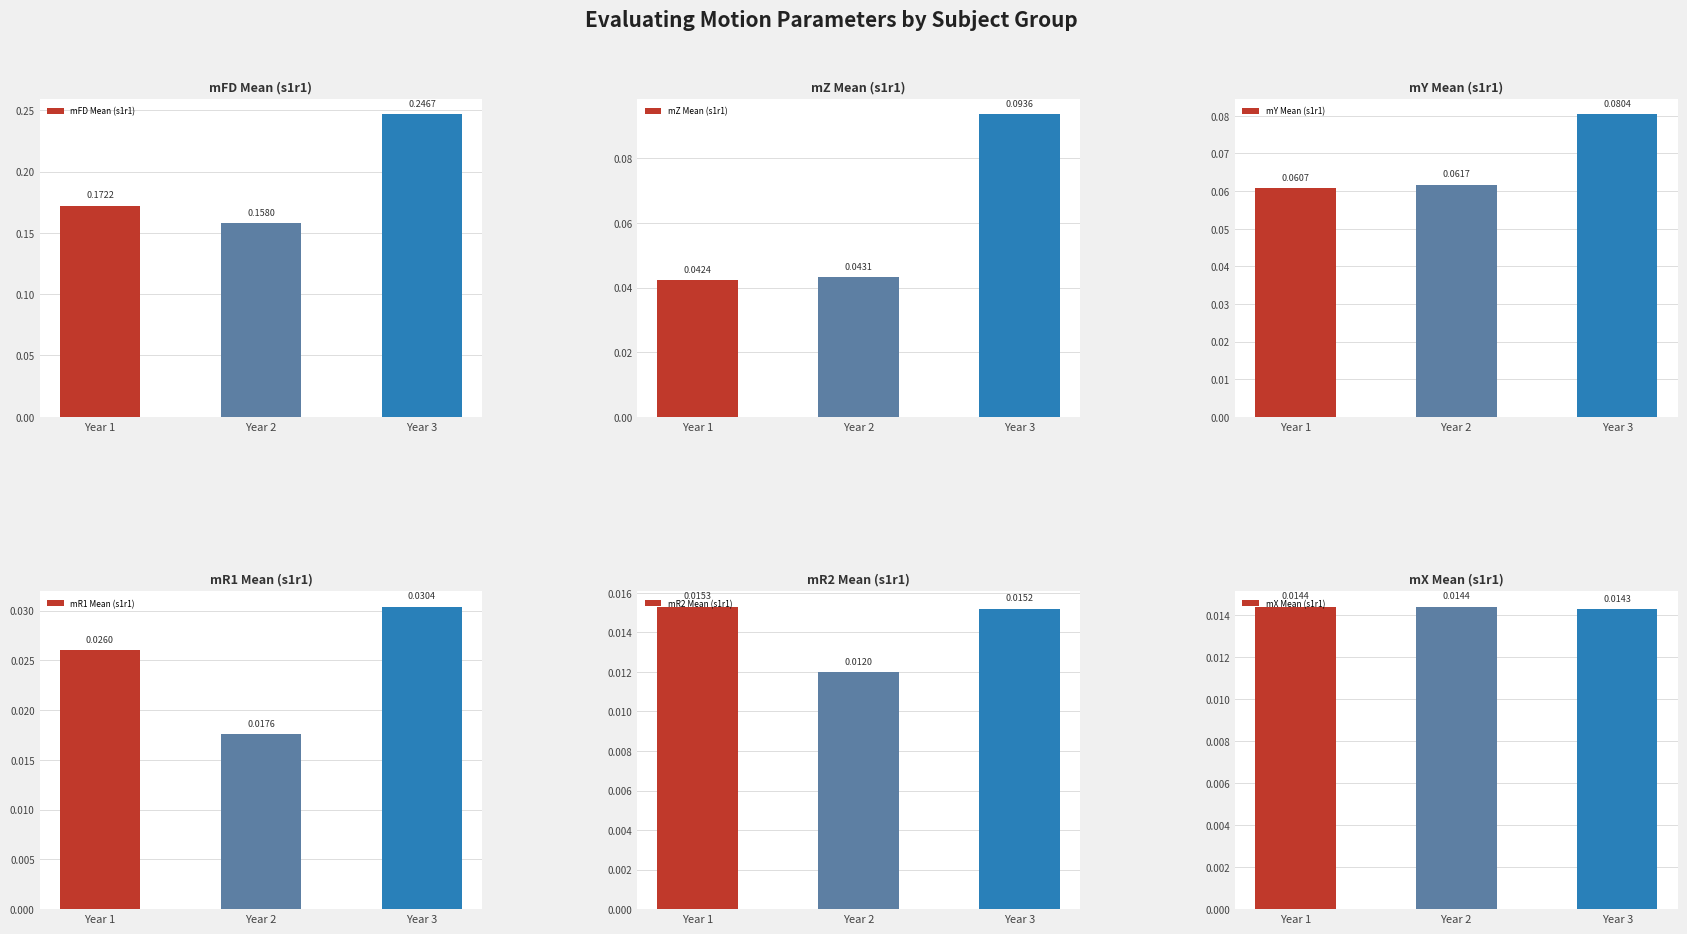

What value does the mFD Mean (s1r1) series have at Year 3?

0.2